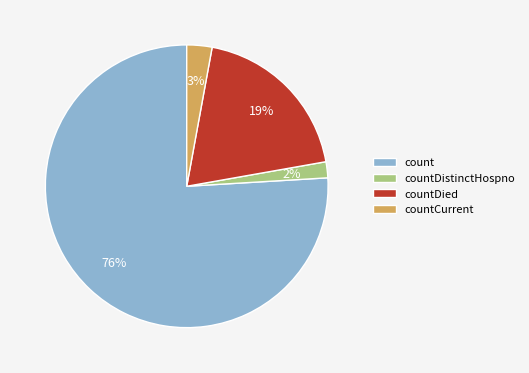

To the nearest percent, what is the average slice percentage?

25%